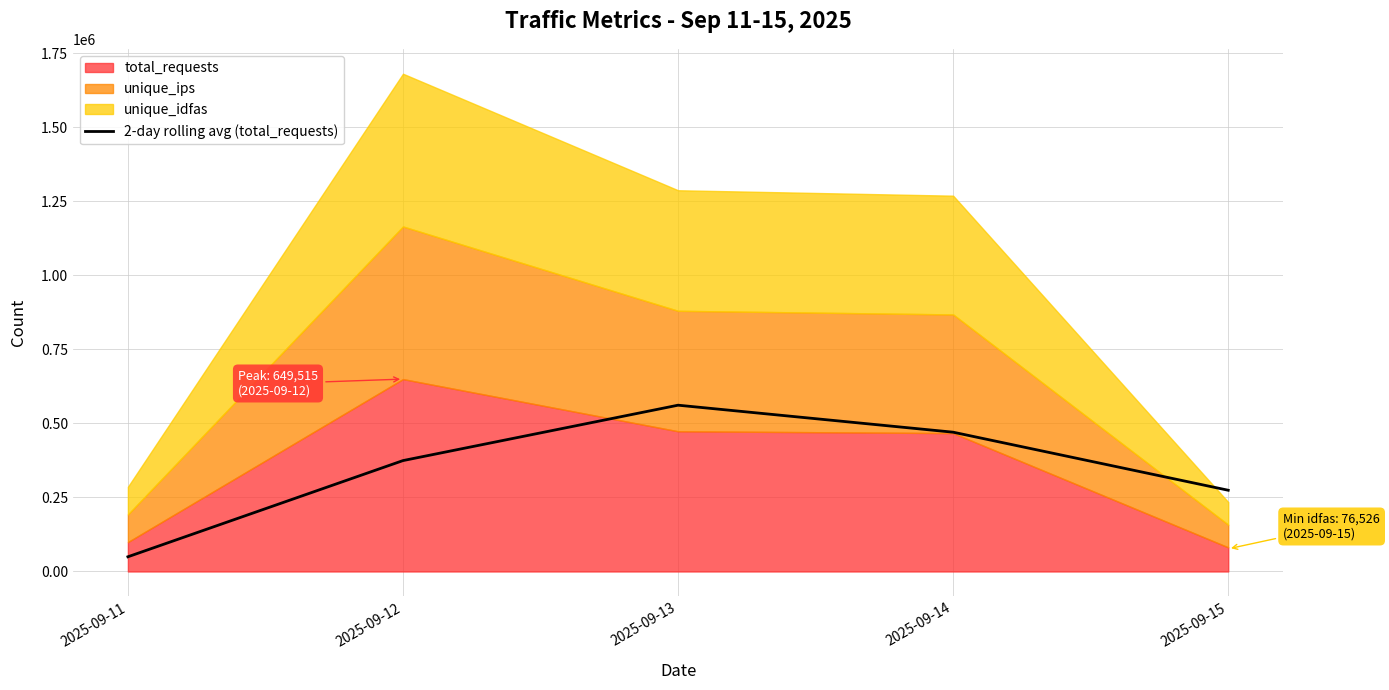

What is the lowest value of the 2-day rolling avg (total_requests) series?

49640.0